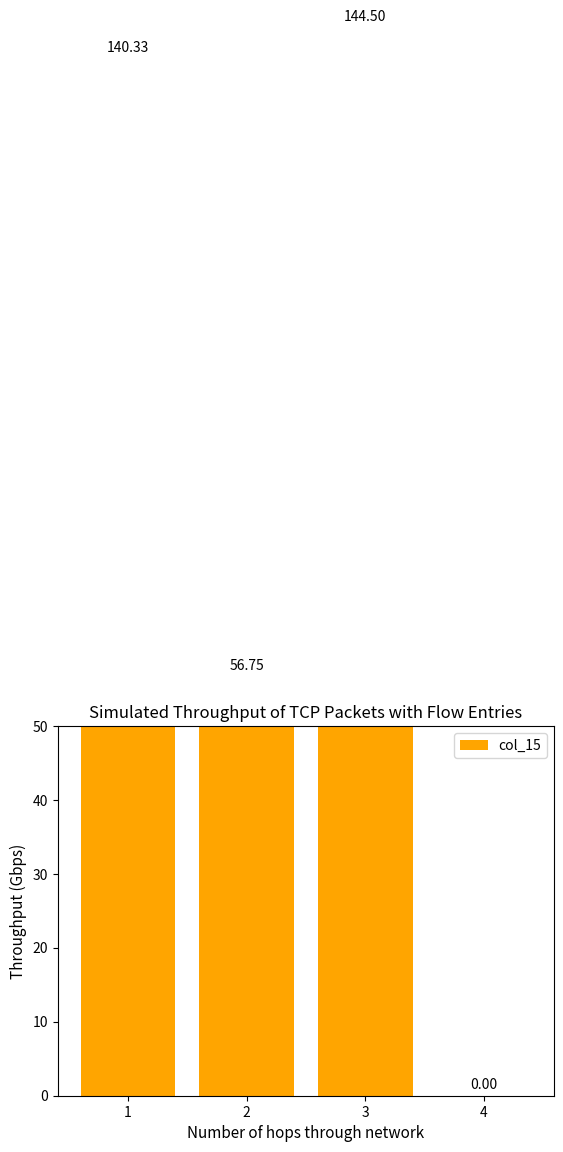

Reading left to right, what are all the values shown in this chart?

140.3	56.8	144.5	0.0